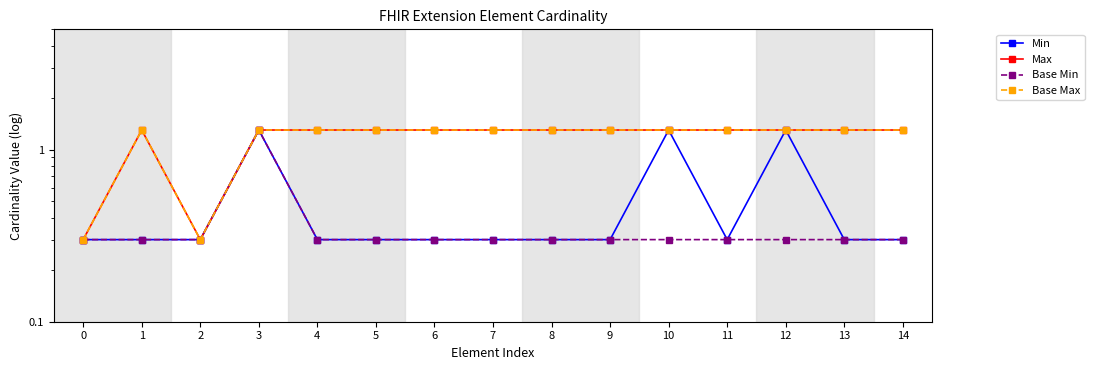

List the series in order of their peak value, highest first.

Min, Max, Base Min, Base Max